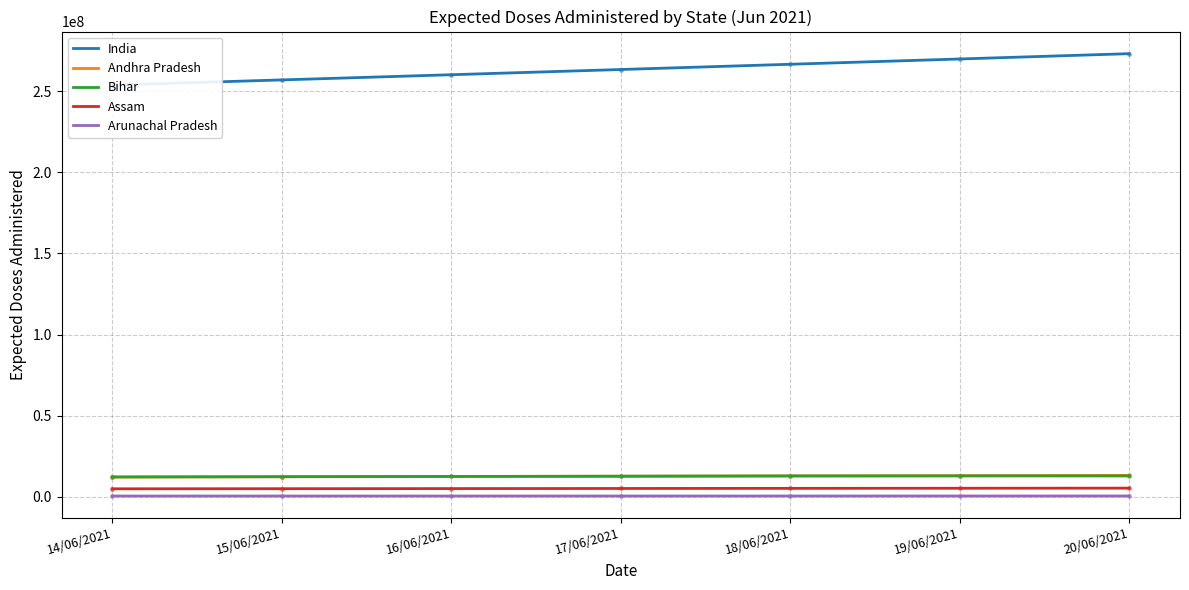

At how many categories does at least one series exceed 177105939?

7